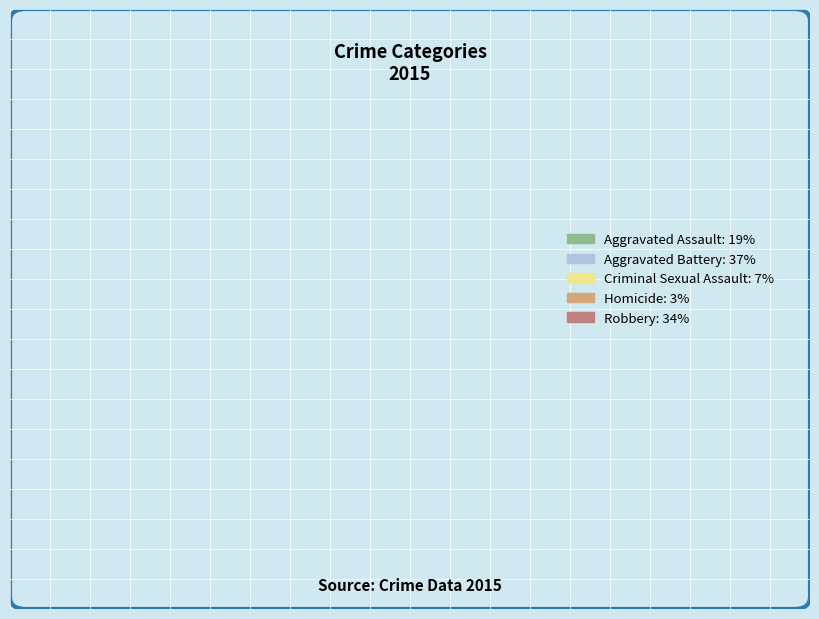

Is Homicide the majority of the pie?

No